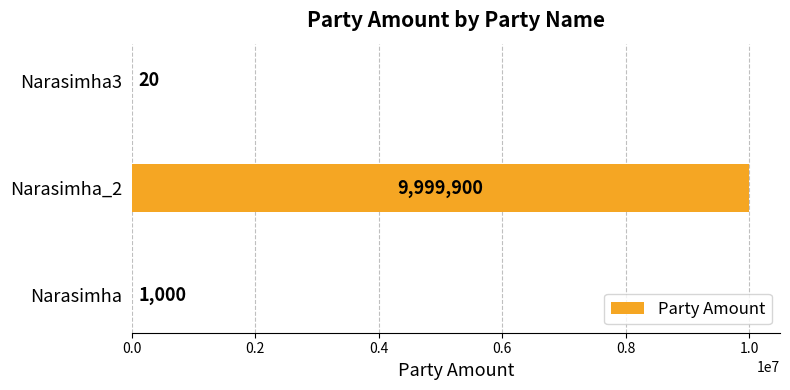

True or false: the data shows 20 at Narasimha3.

True